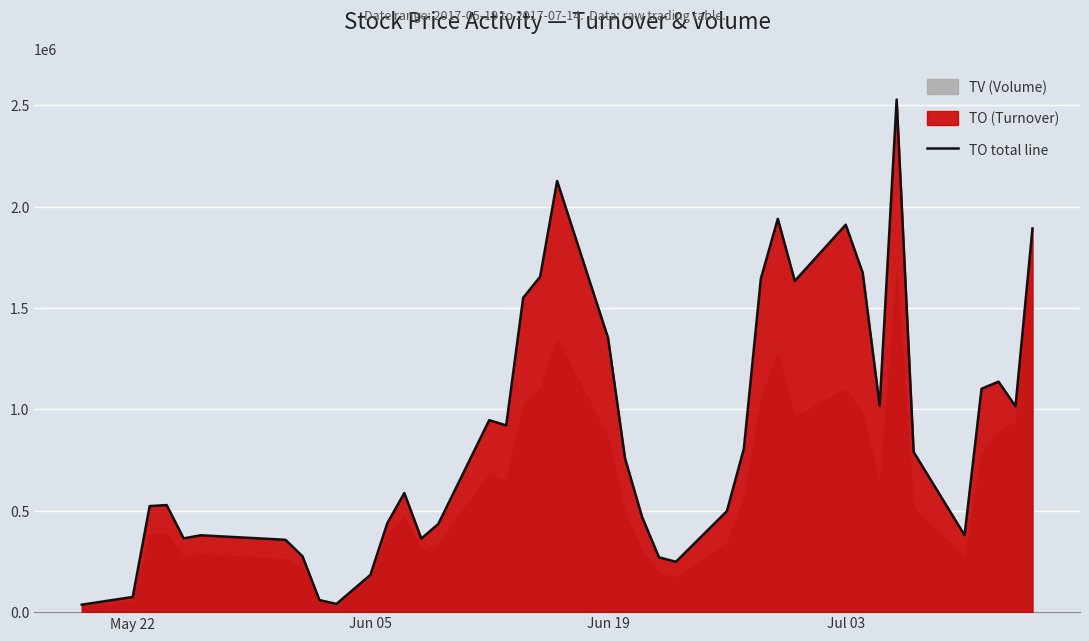

Reading left to right, what are all the values shown in this chart?

36750	74880	523290	528200	363830	379200	356870	275680	59600	40400	183700	439270	587550	362900	435000	947100	921420	1550690	1655110	2127120	1353030	759000	470590	270400	248440	498470	806700	1644970	1940500	1633790	1911450	1674020	1018230	2528840	790410	379670	1102110	1137050	1015650	1892740